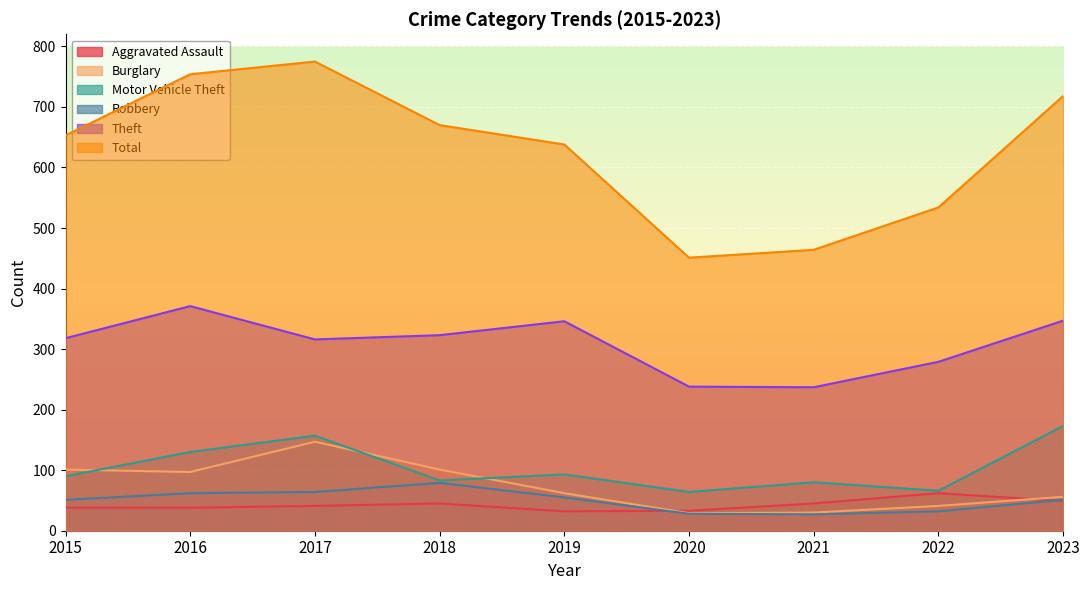

Count the Total values in the range 534 to 718.

5